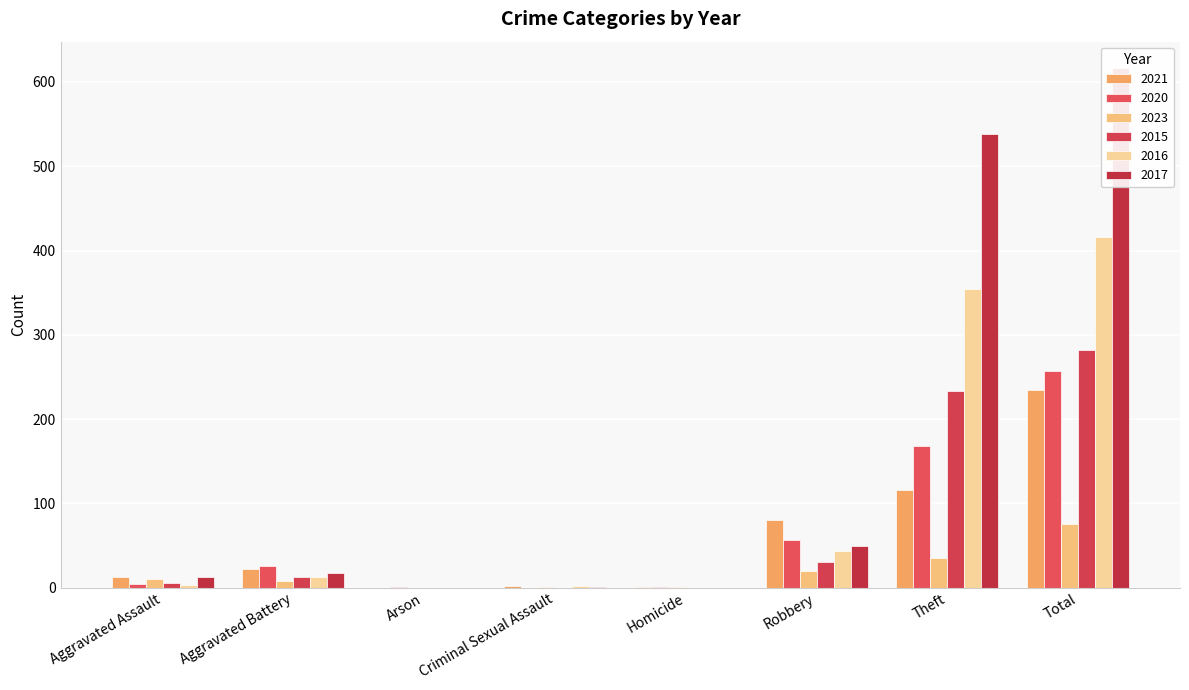

List the labels in order of 2017 value, smallest first.

Arson, Homicide, Criminal Sexual Assault, Aggravated Assault, Aggravated Battery, Robbery, Theft, Total